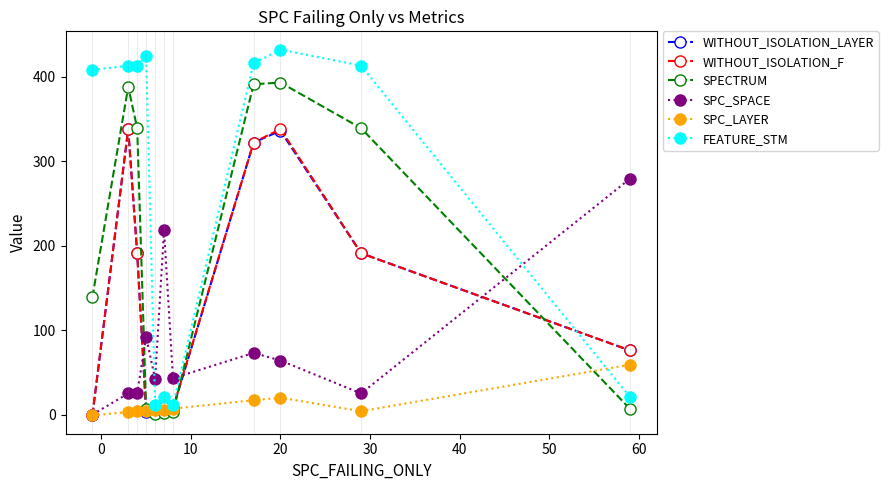

What is the highest value of the SPC_LAYER series?

59